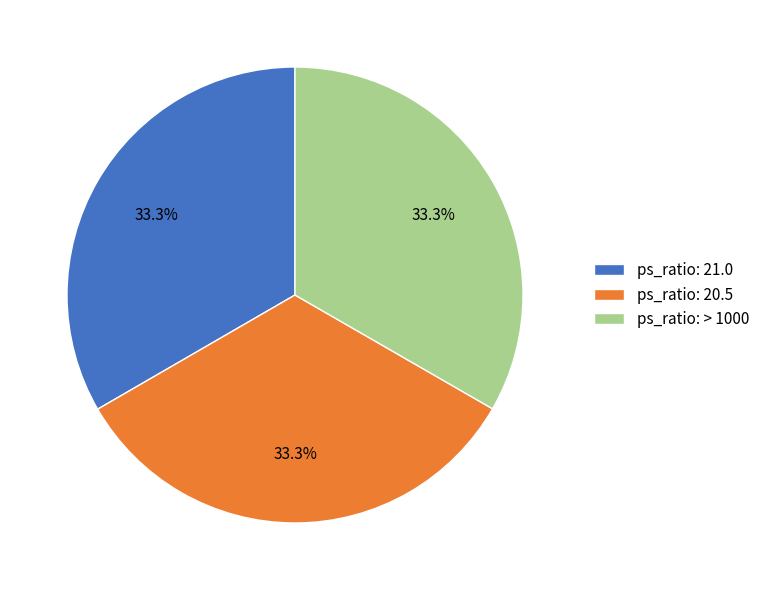

What is the ratio of the value at ps_ratio: 20.5 to the value at ps_ratio: > 1000?

1.0